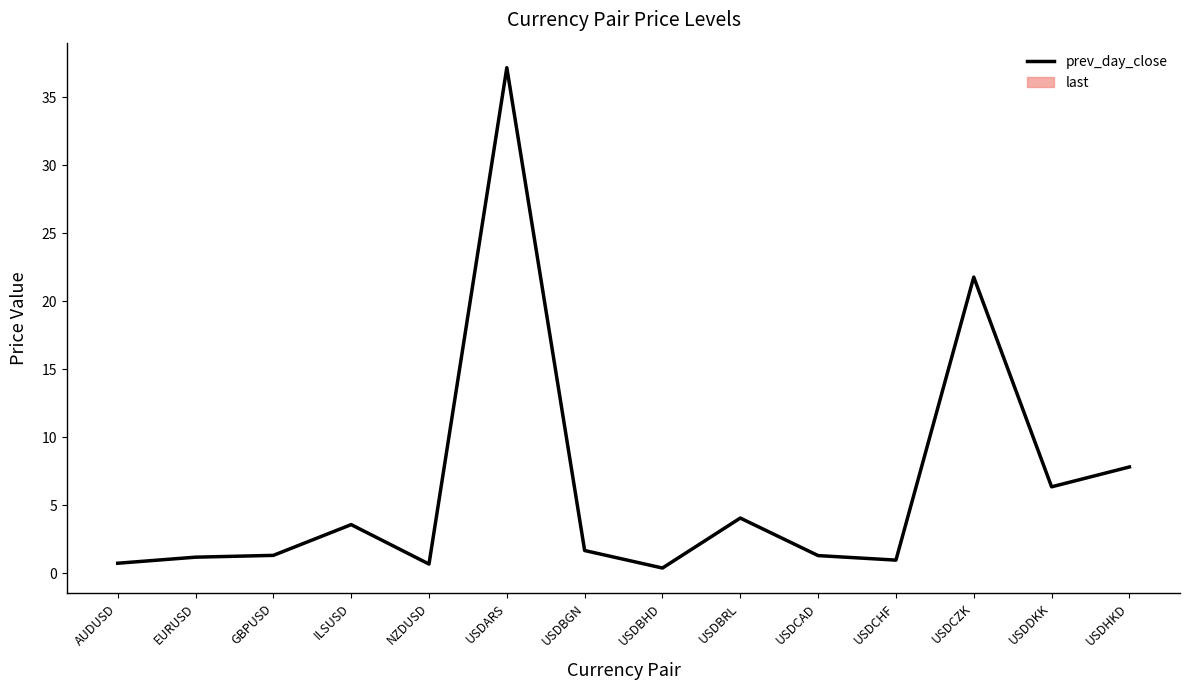

Which has a higher value, ILSUSD or USDCZK?

USDCZK